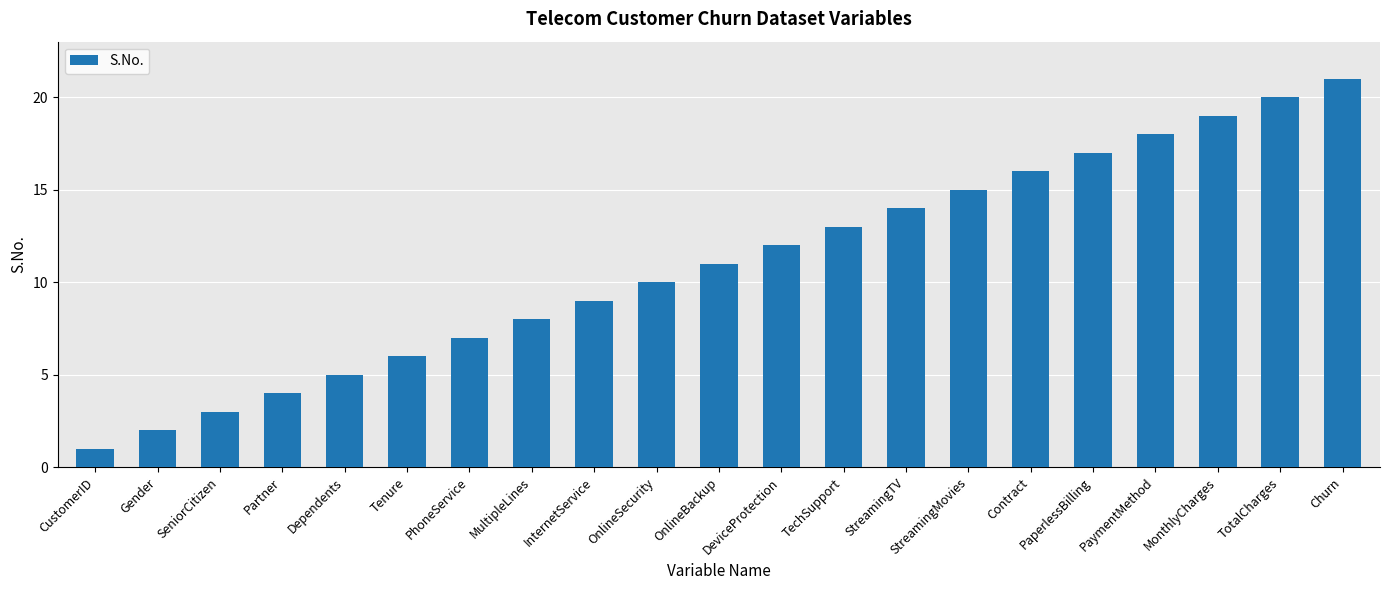

What is the difference between the values at DeviceProtection and Dependents?

7